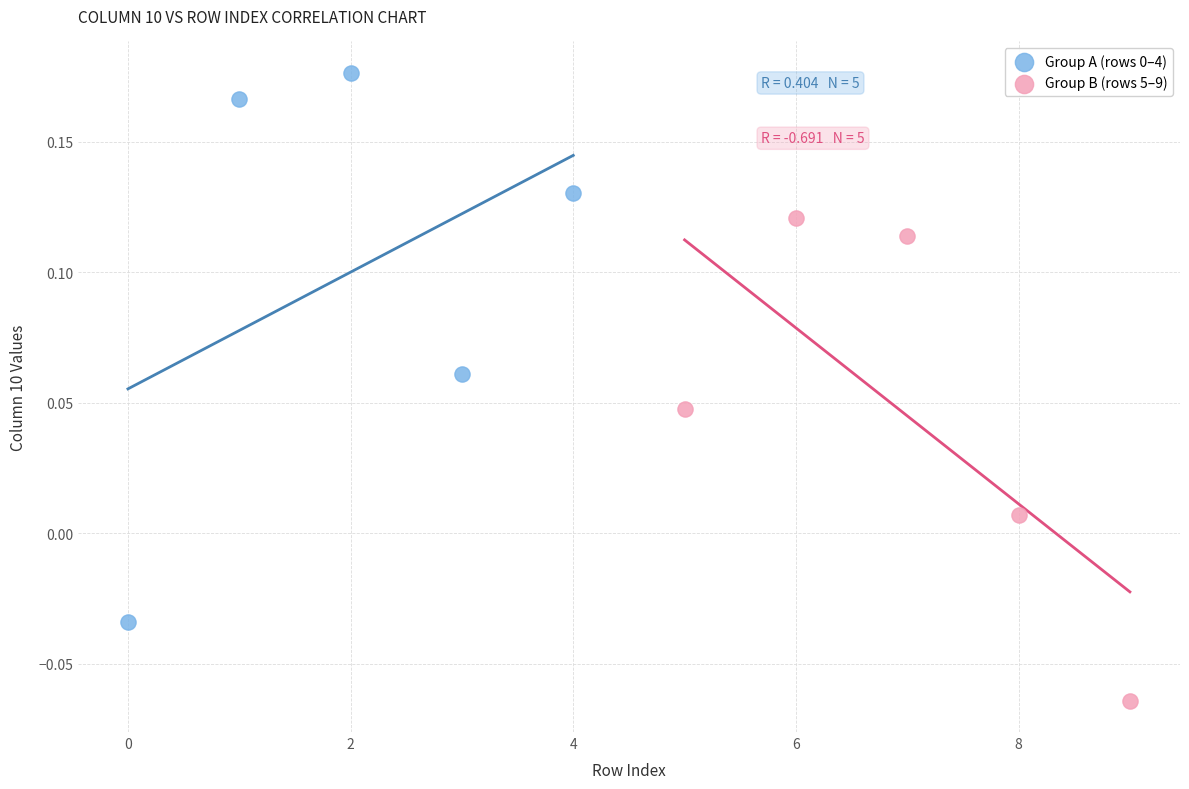

Which series contains the lowest Y value?

Group B (rows 5–9)